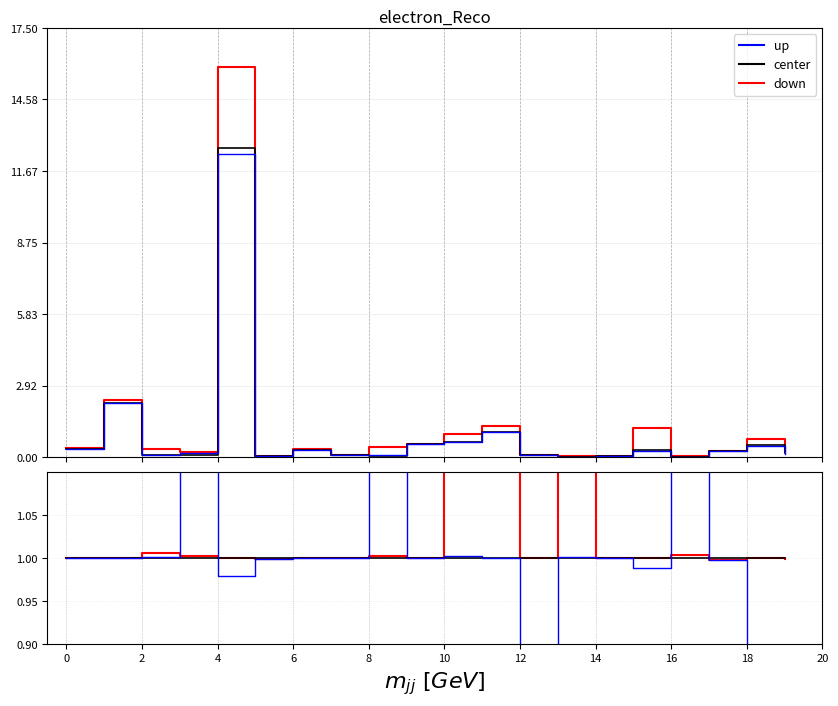

What is the total value across all series at 11?

3.2